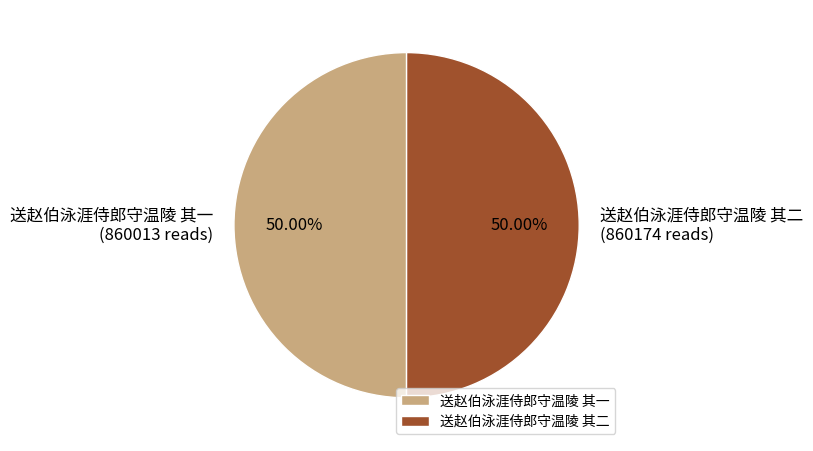

Approximately how many times larger is the value at 送赵伯泳涯侍郎守温陵 其一 compared to 送赵伯泳涯侍郎守温陵 其二?

1.0